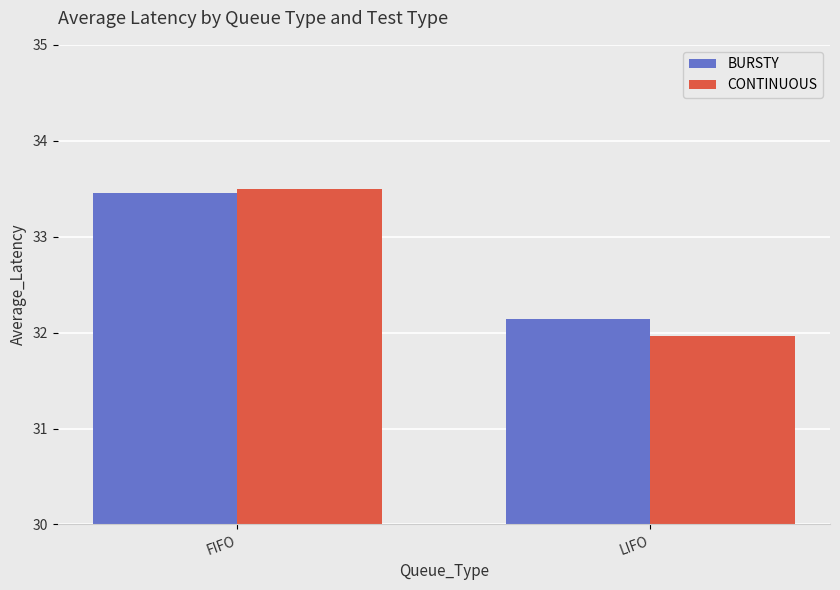

Is the value of CONTINUOUS at FIFO greater than the value of BURSTY at LIFO?

Yes